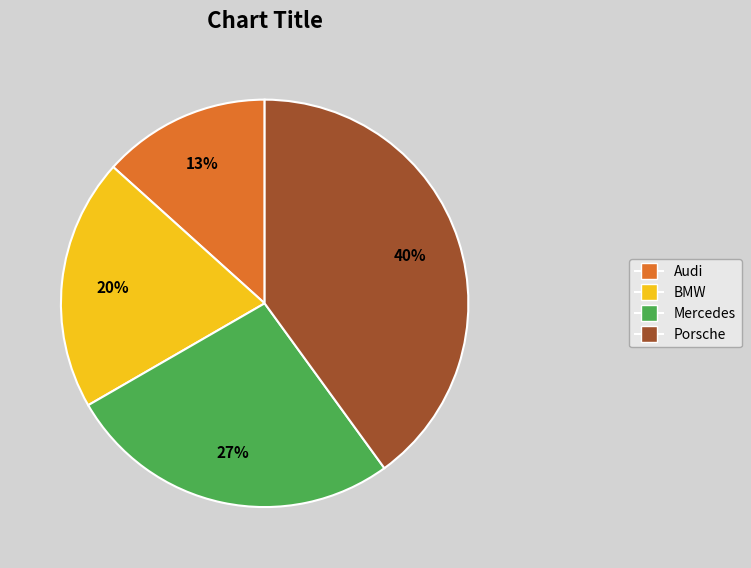

To the nearest percent, what portion does Audi represent?

13%